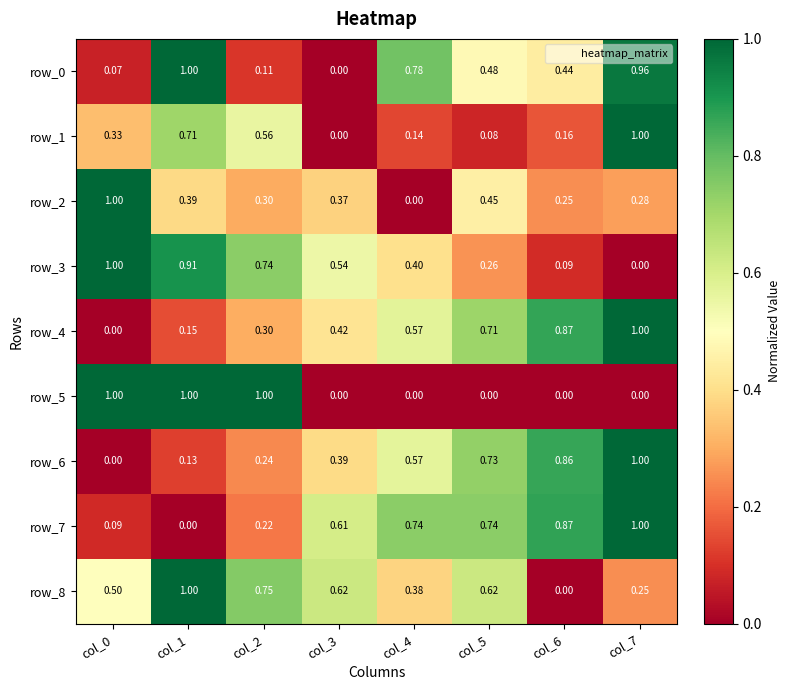

Which category has the lowest value in the row_3 series?

col_7